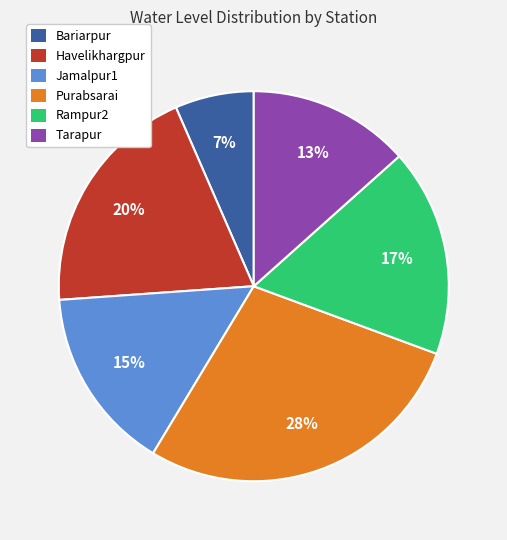

How many segments does this pie chart have?

6